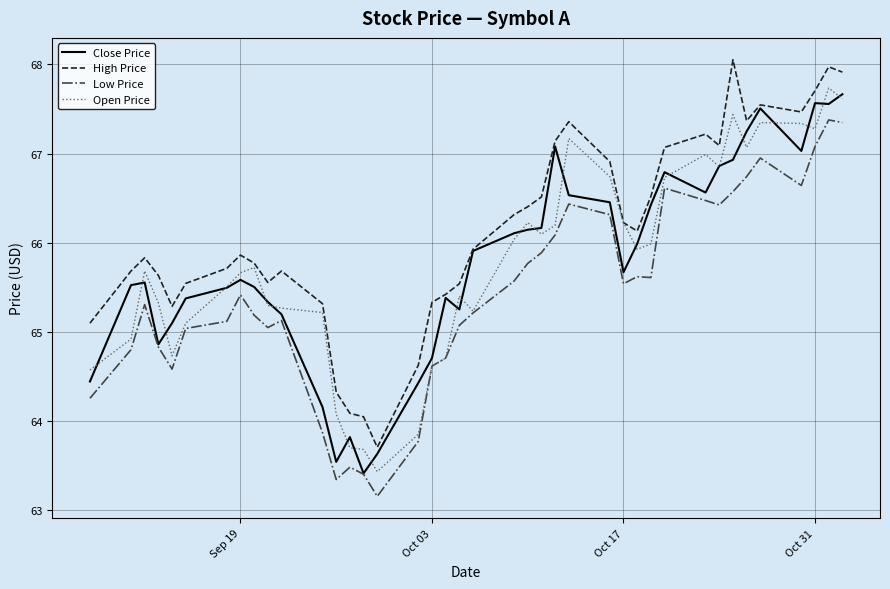

Which series has the largest total across all categories?

High Price